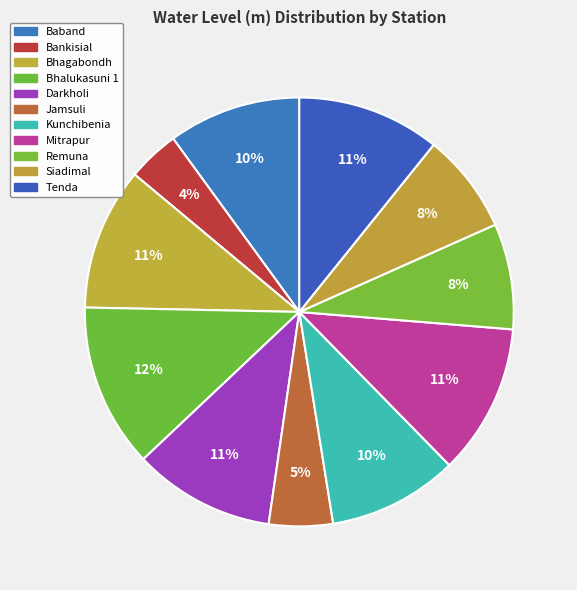

How many slices are in this pie chart?

11